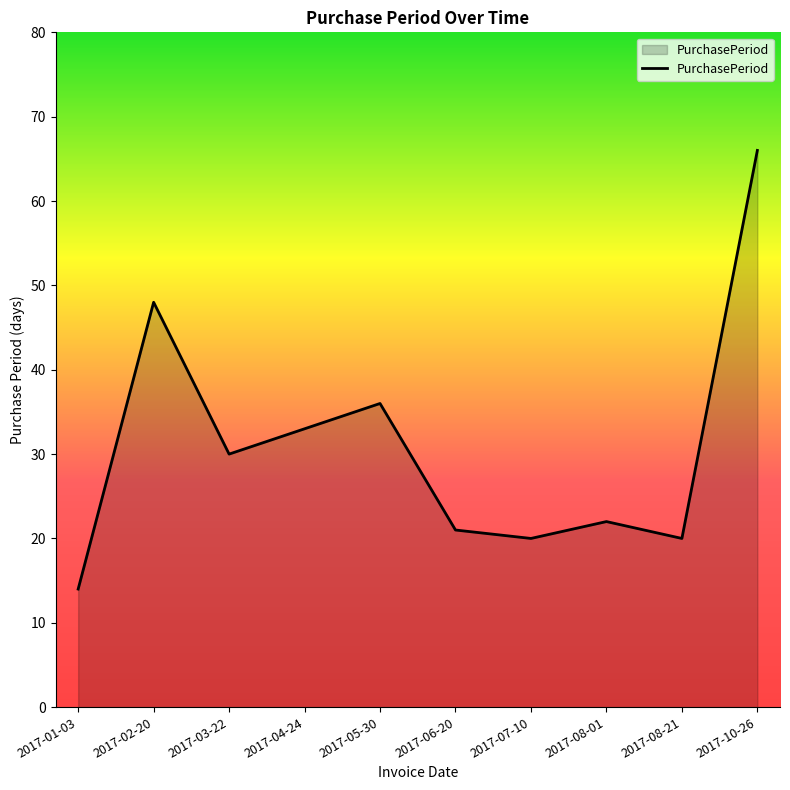

Which category has the highest value across all series?

2017-10-26